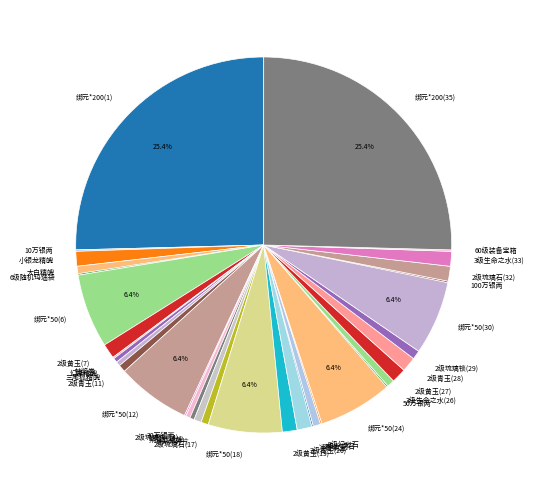

Approximately how many times larger is the value at 2级黄玉(27) compared to 2级黄玉(7)?

1.0